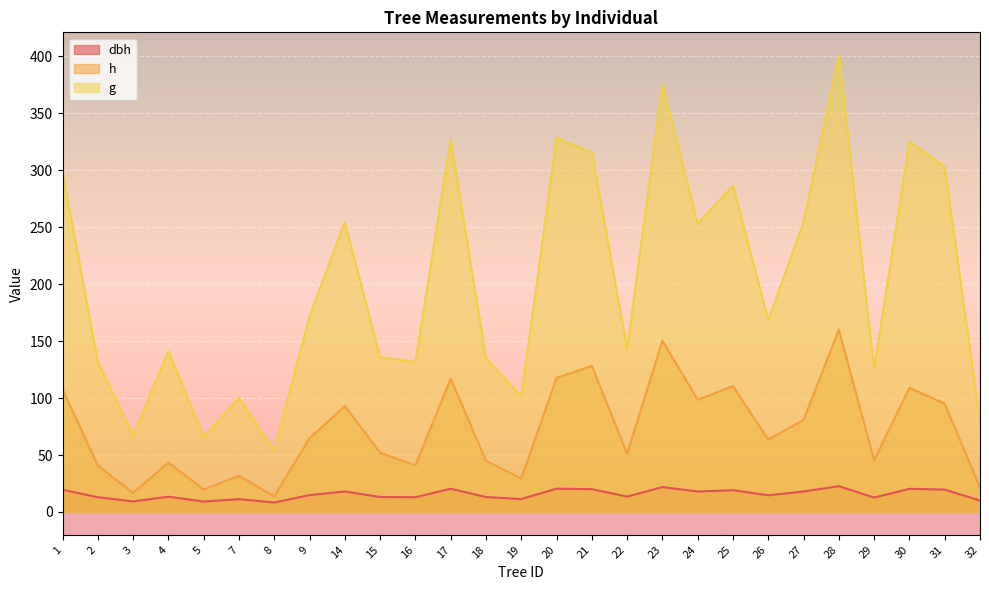

Which series changed the most between 24 and 29?

g